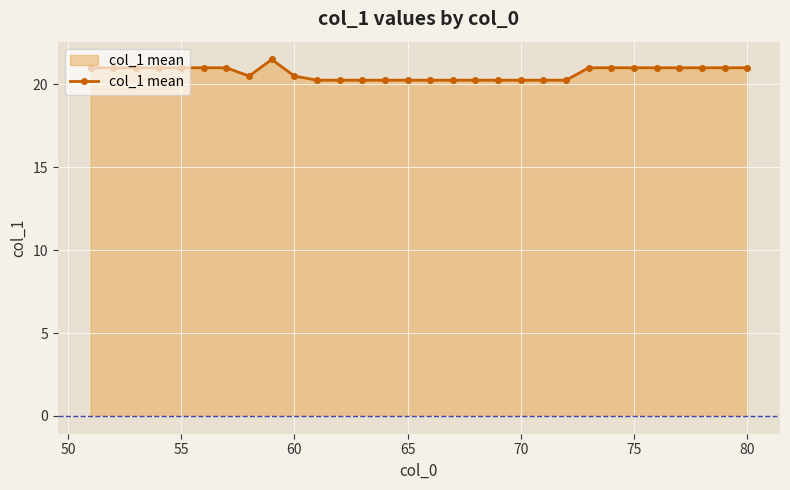

What is the maximum value shown in the chart?

21.5